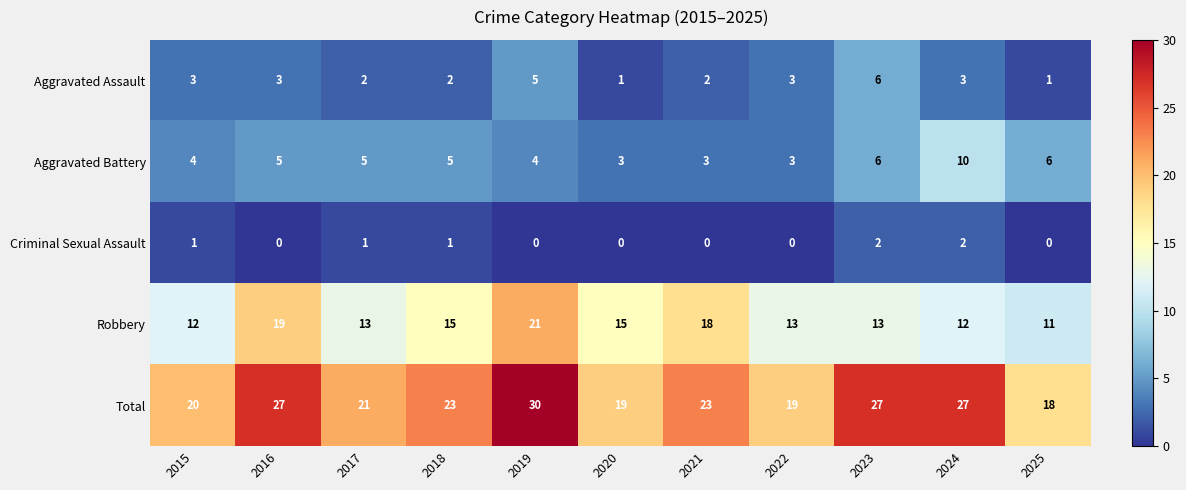

The Aggravated Battery series shows 10 at 2023. True or false?

False